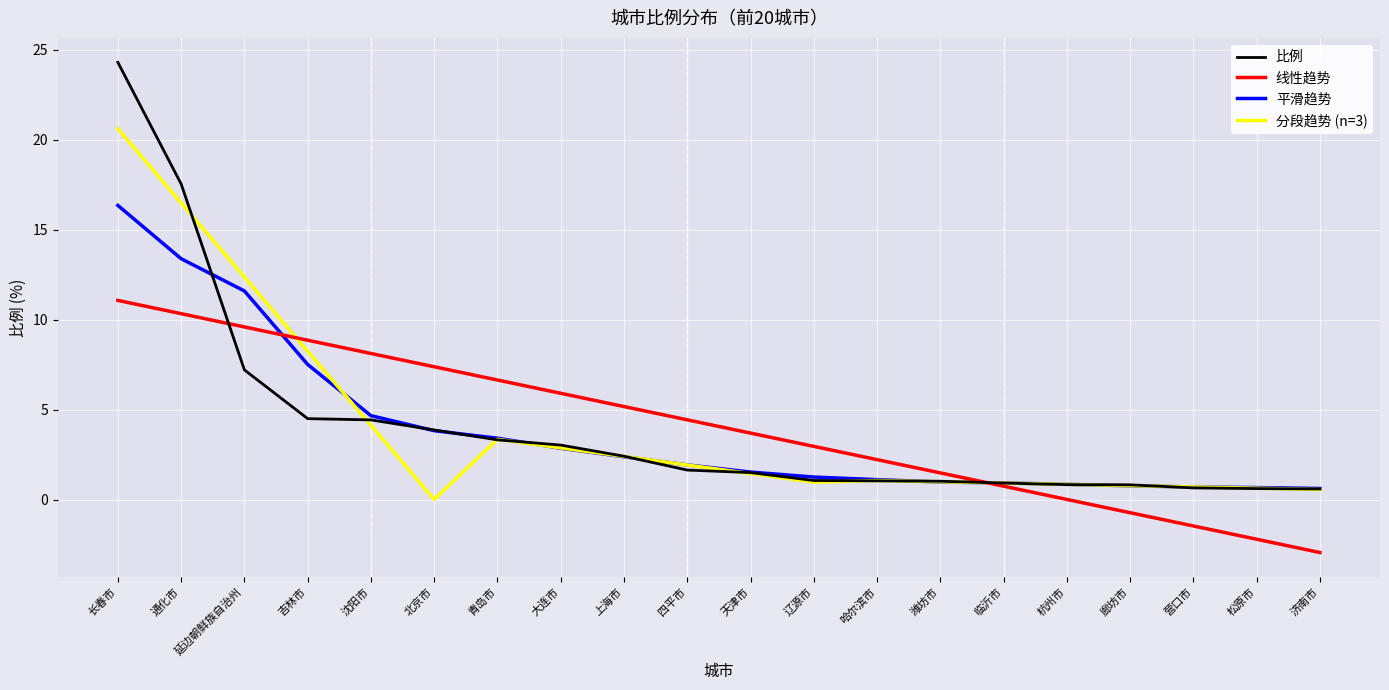

What position from the left is 青岛市?

7